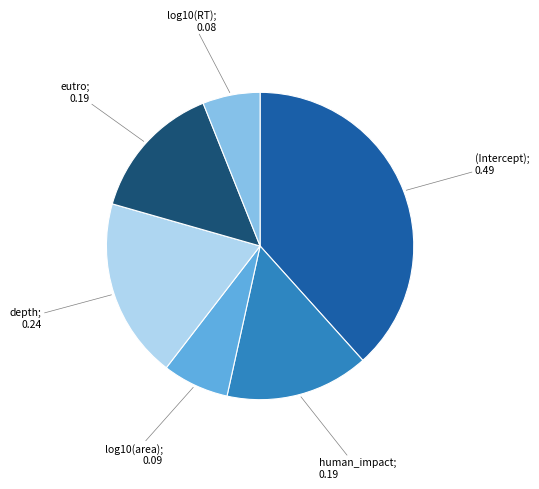

How many slices are in this pie chart?

6